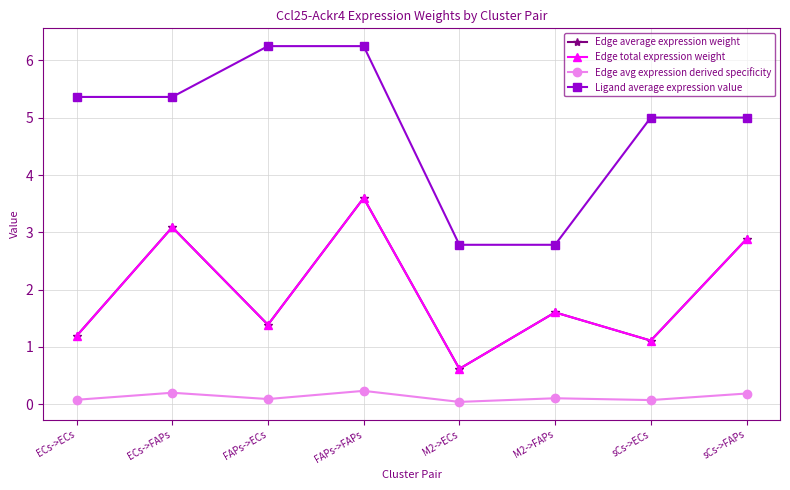

Between sCs->ECs and sCs->FAPs, which series saw the biggest shift?

Edge average expression weight